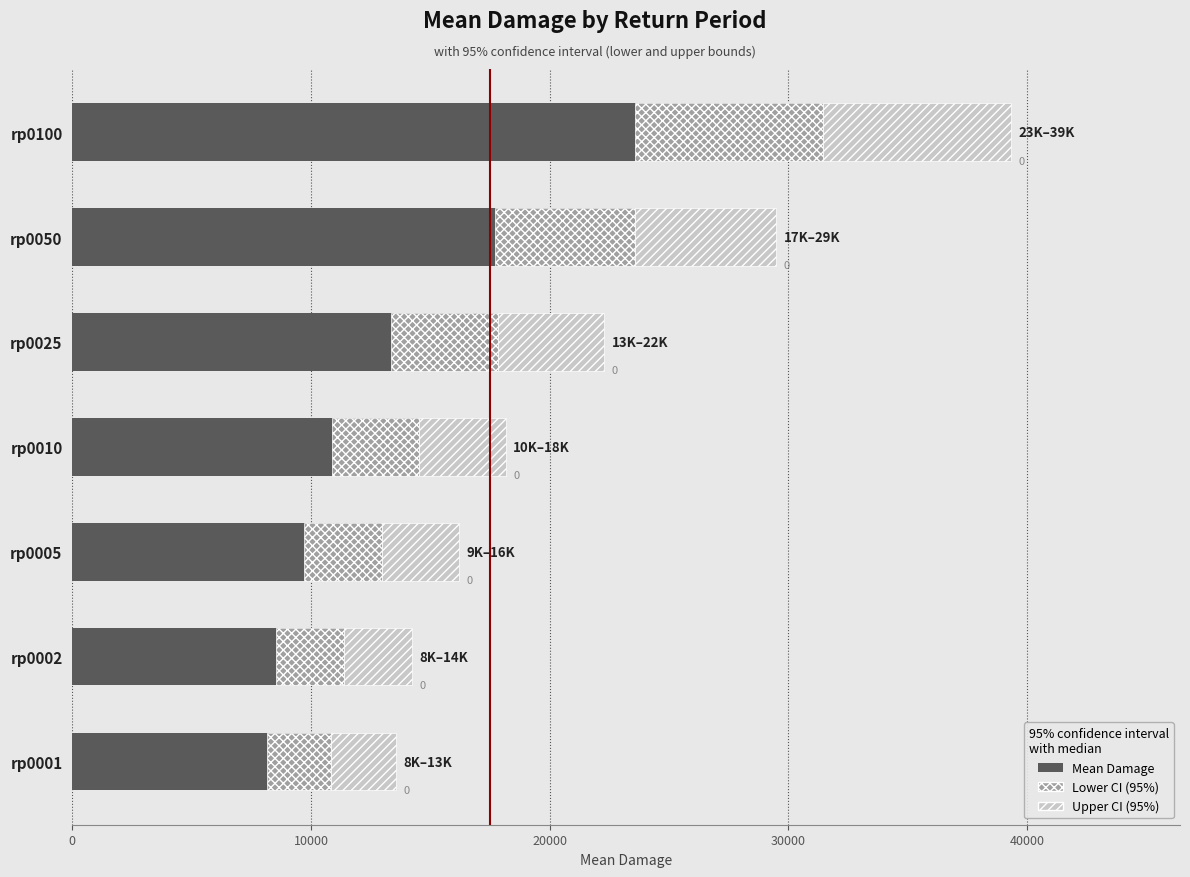

What is the smallest value displayed?

2714.5